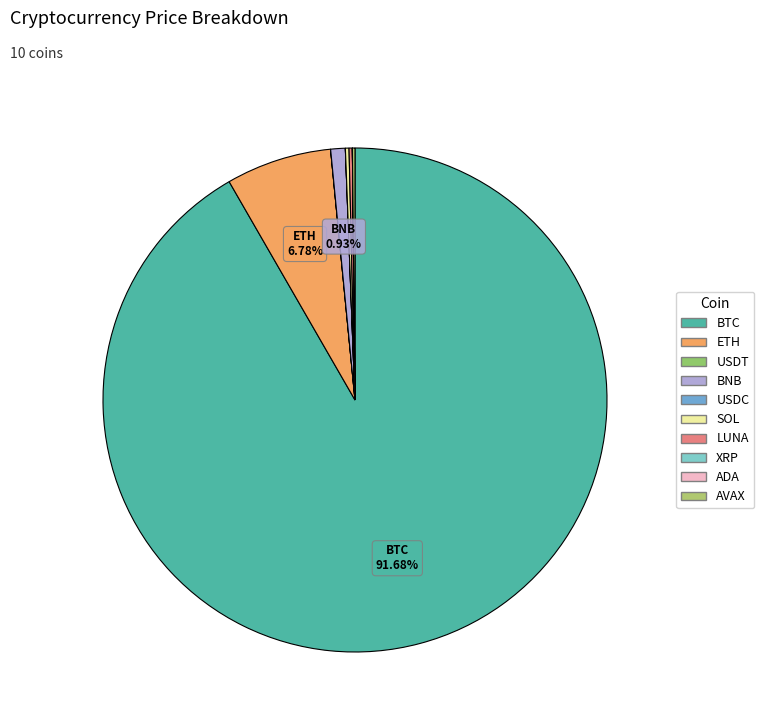

What is the change in value from SOL to AVAX?

-29.6